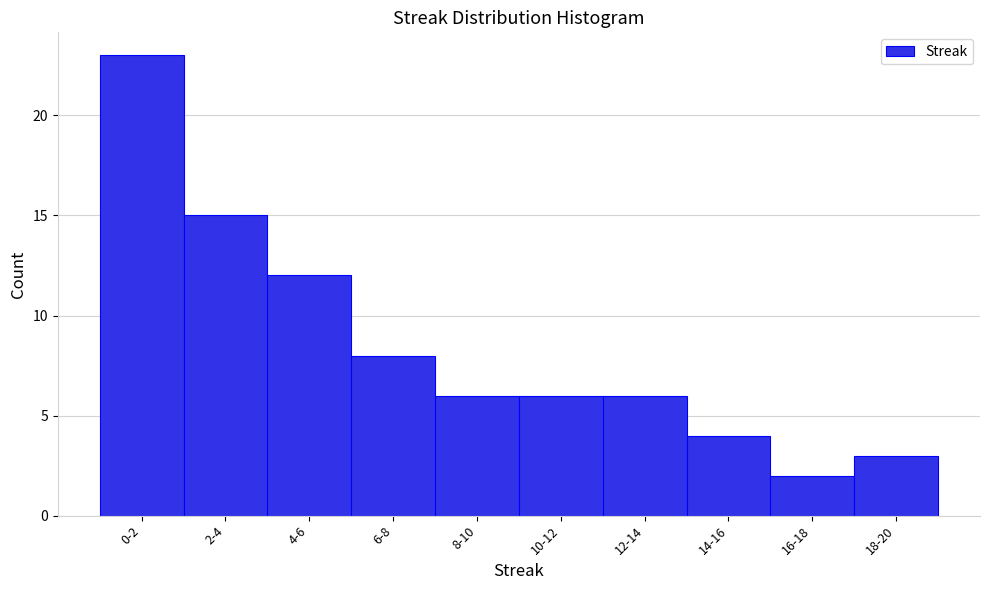

Reading left to right, what are all the values shown in this chart?

23	15	12	8	6	6	6	4	2	3